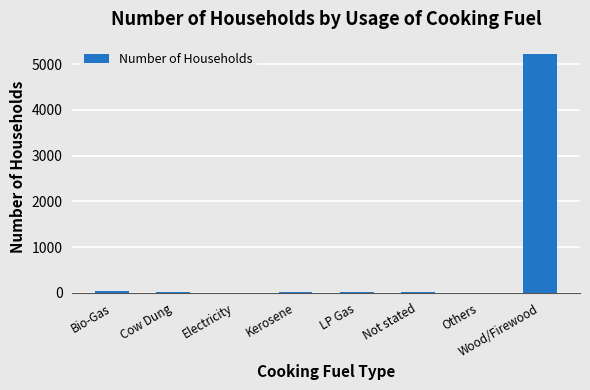

Which has a higher value, Others or Wood/Firewood?

Wood/Firewood